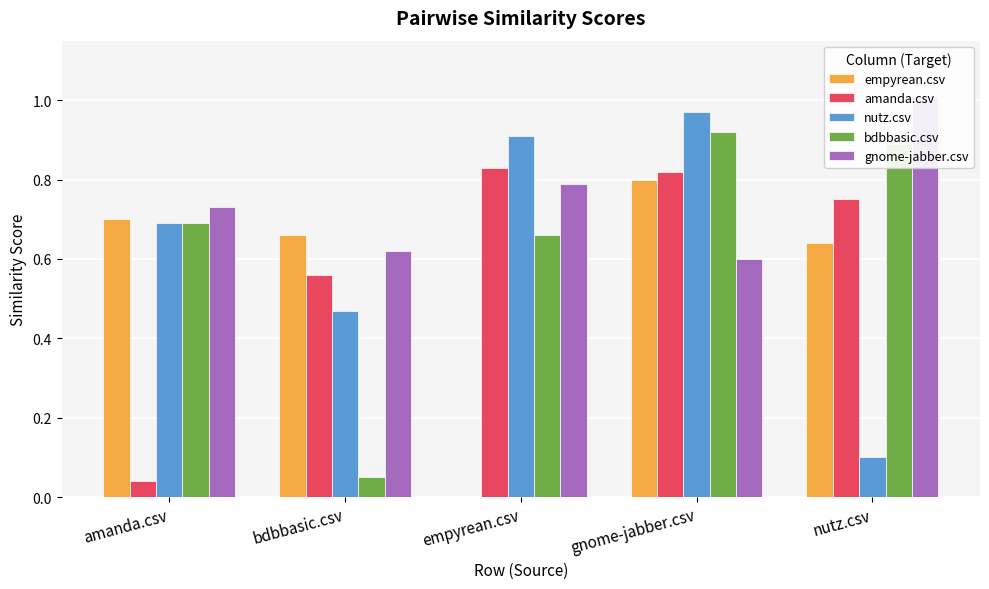

Which series has the widest spread of values?

nutz.csv